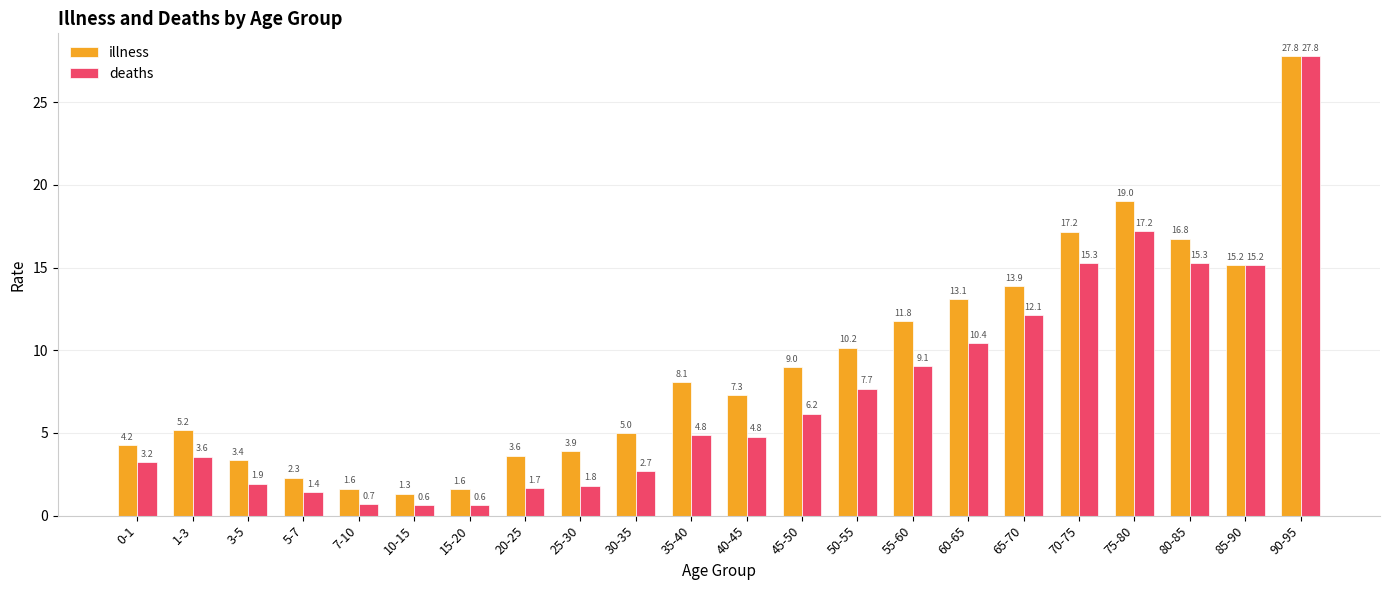

Rank the series at 65-70 from lowest to highest value.

deaths, illness